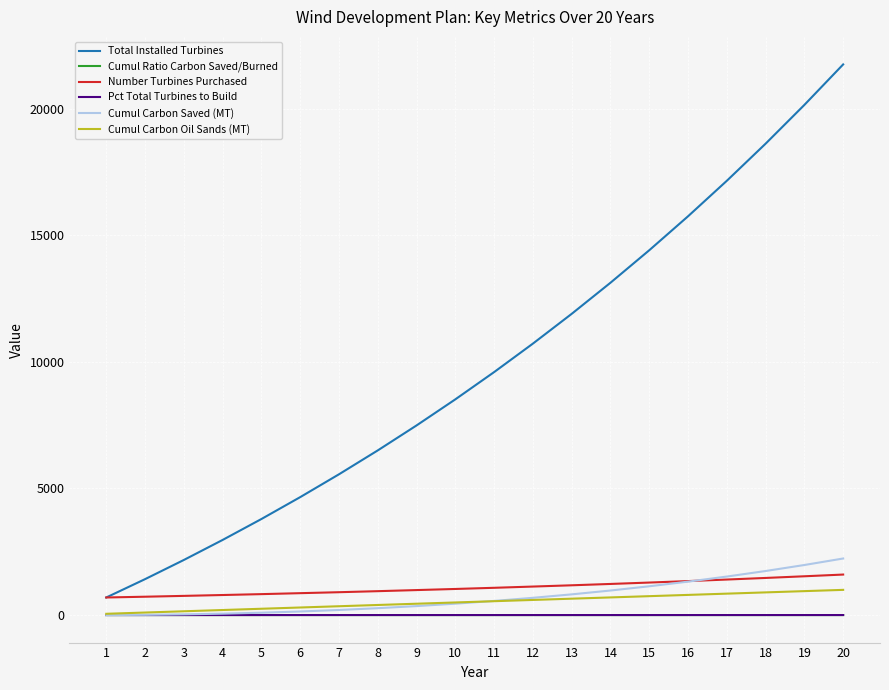

What is the difference between the highest and lowest values at 9?

7486.4